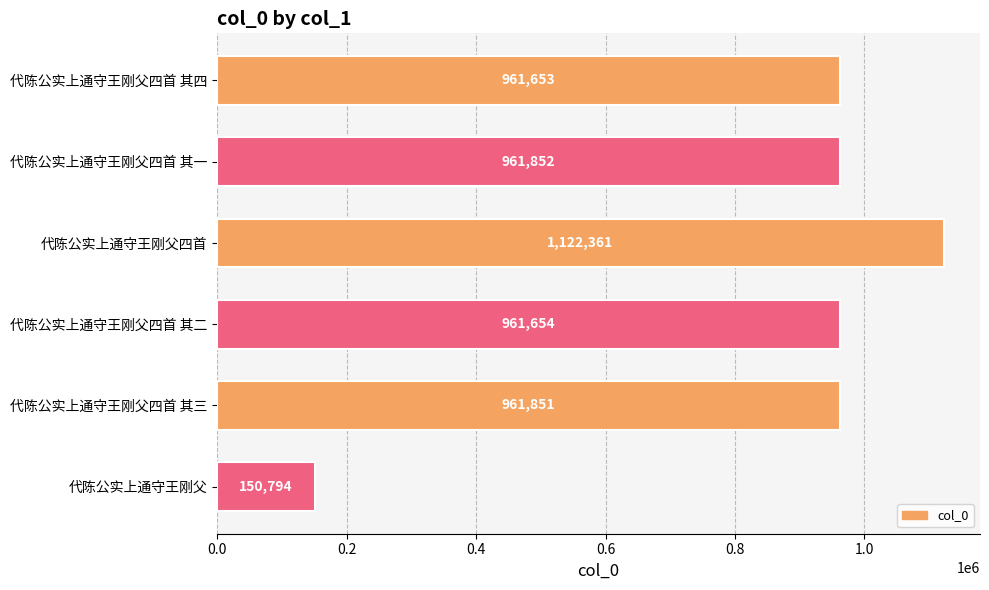

What is the label of the 6th bar from the bottom?

代陈公实上通守王刚父四首 其四